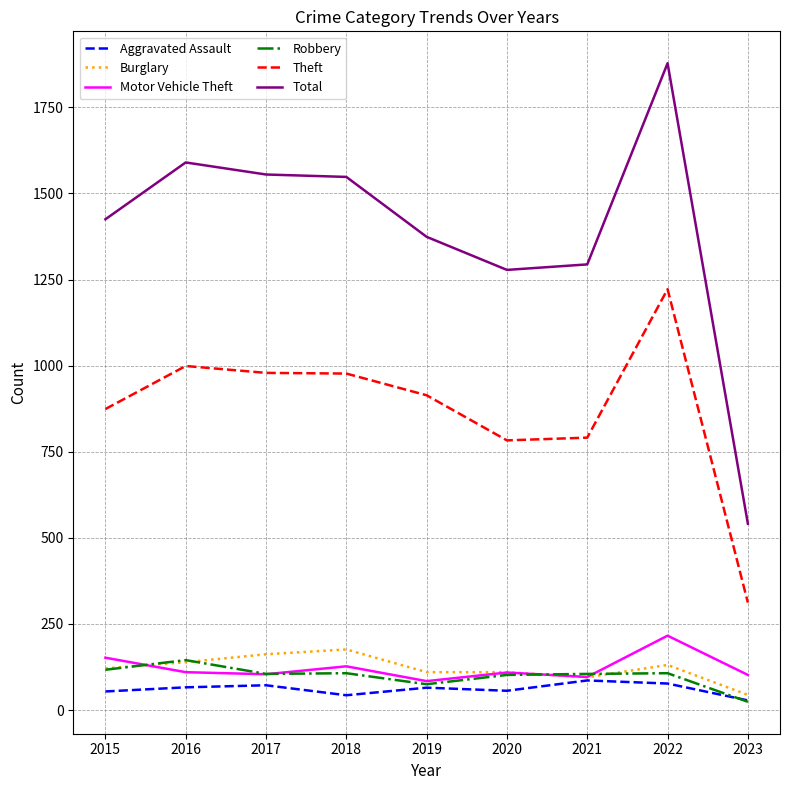

True or false: Motor Vehicle Theft and Total cross at least once.

False